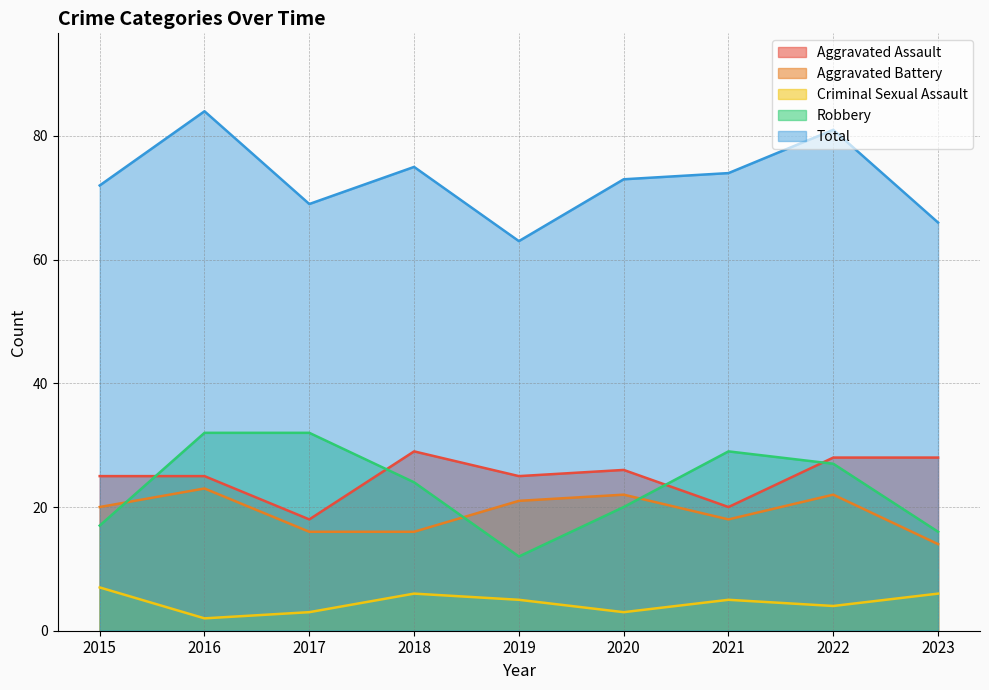

Where is Robbery nearest to the value 22?

2018